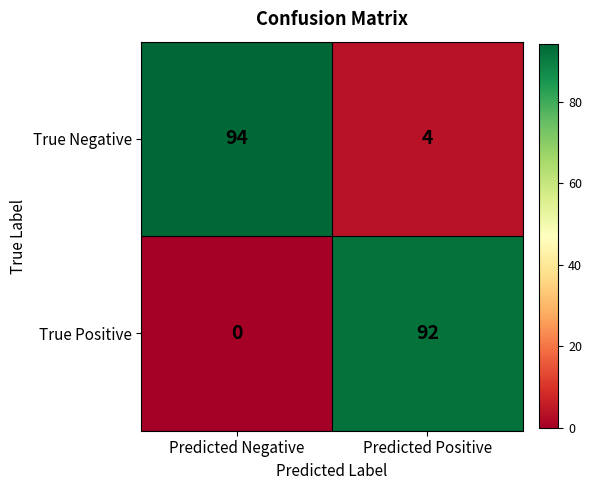

How many data points does each series have?

2